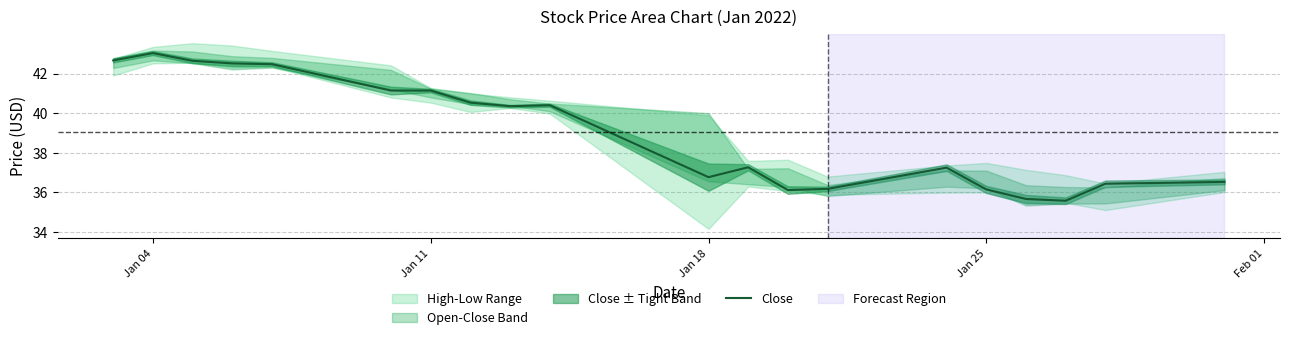

What is the lowest value of the Close series?

35.6